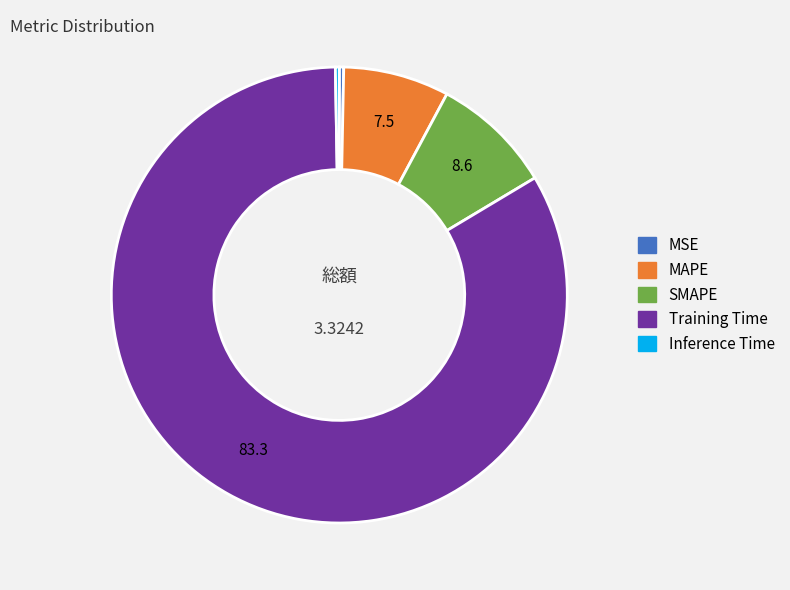

Which category accounts for the majority?

Training Time